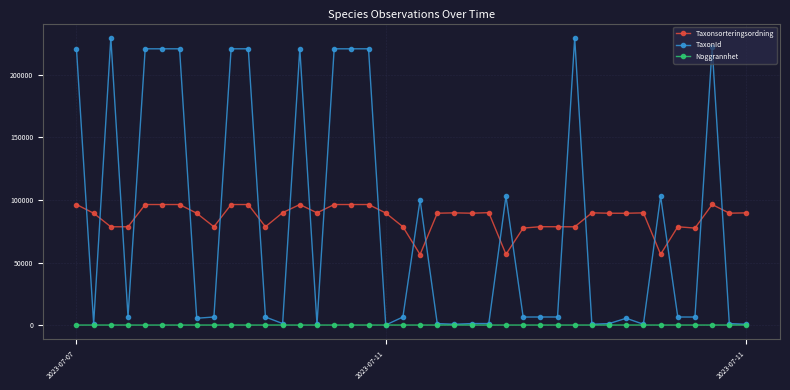

True or false: Noggrannhet and Taxonsorteringsordning intersect in this chart.

False